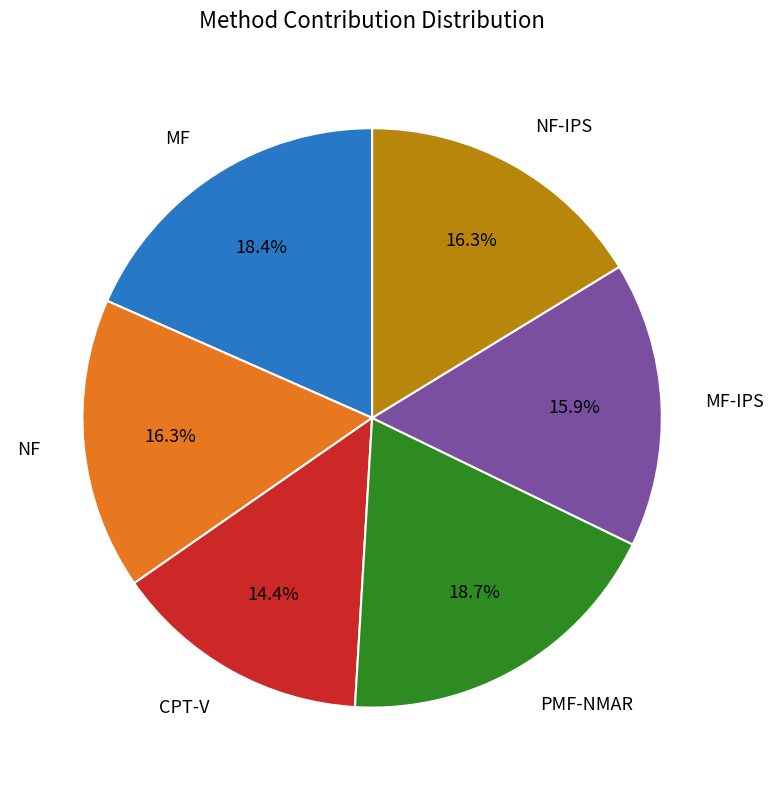

What percentage is the NF slice, to the nearest percent?

16%